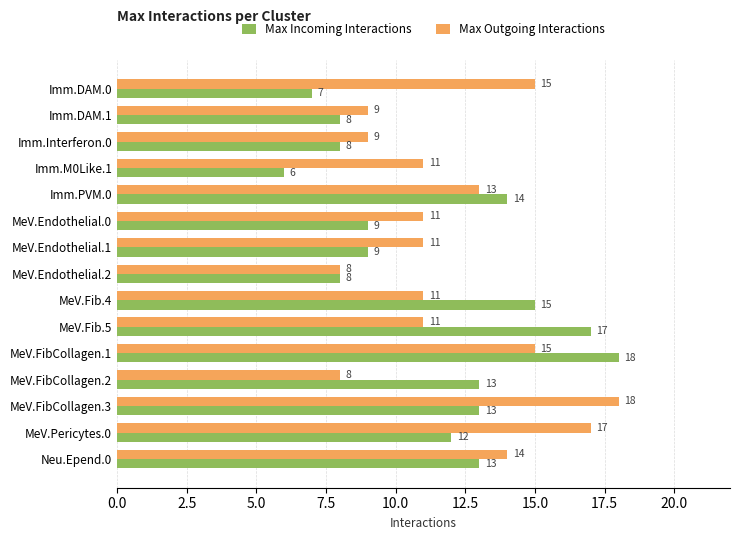

What is the difference between the maximum and minimum values in the Max Outgoing Interactions series?

10